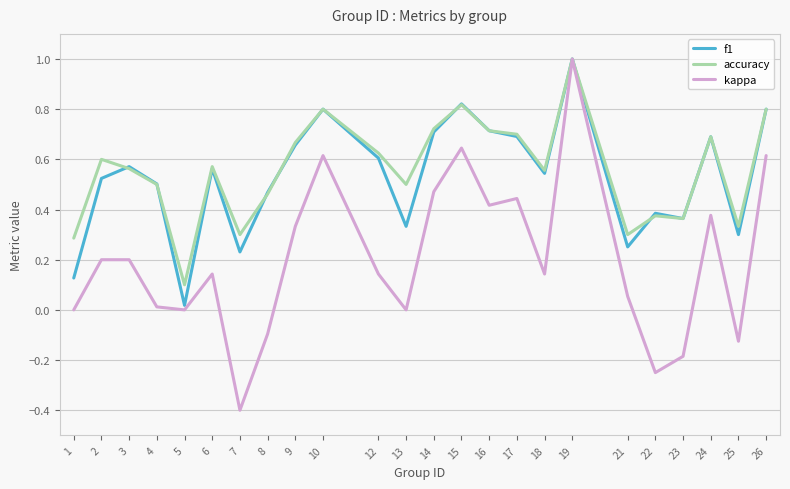

Does the chart display data point markers on the line(s)?

No